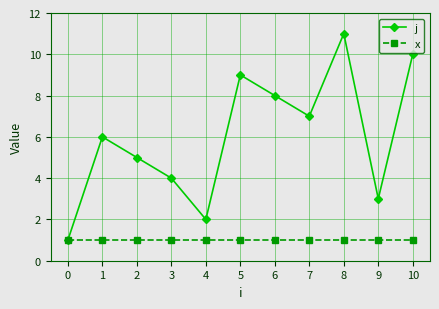

List the series in order of their overall mean, lowest first.

x, j